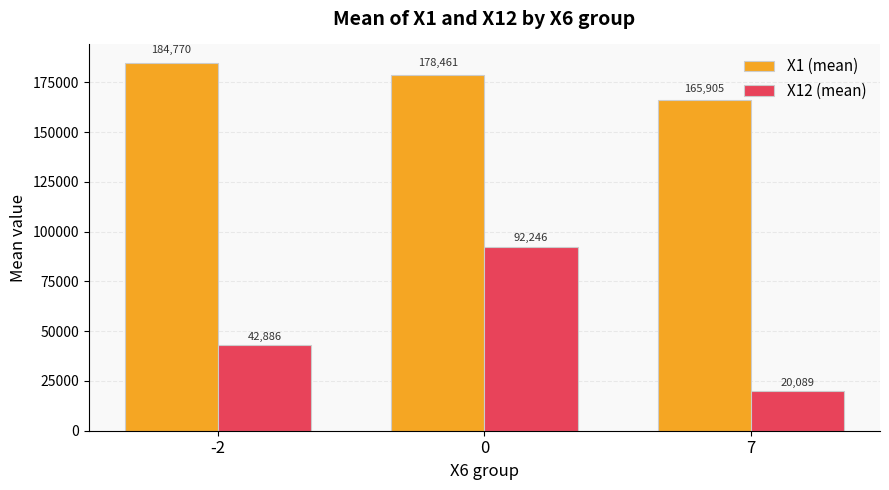

True or false: X12 (mean) has a value of 42885.7 at -2.

True